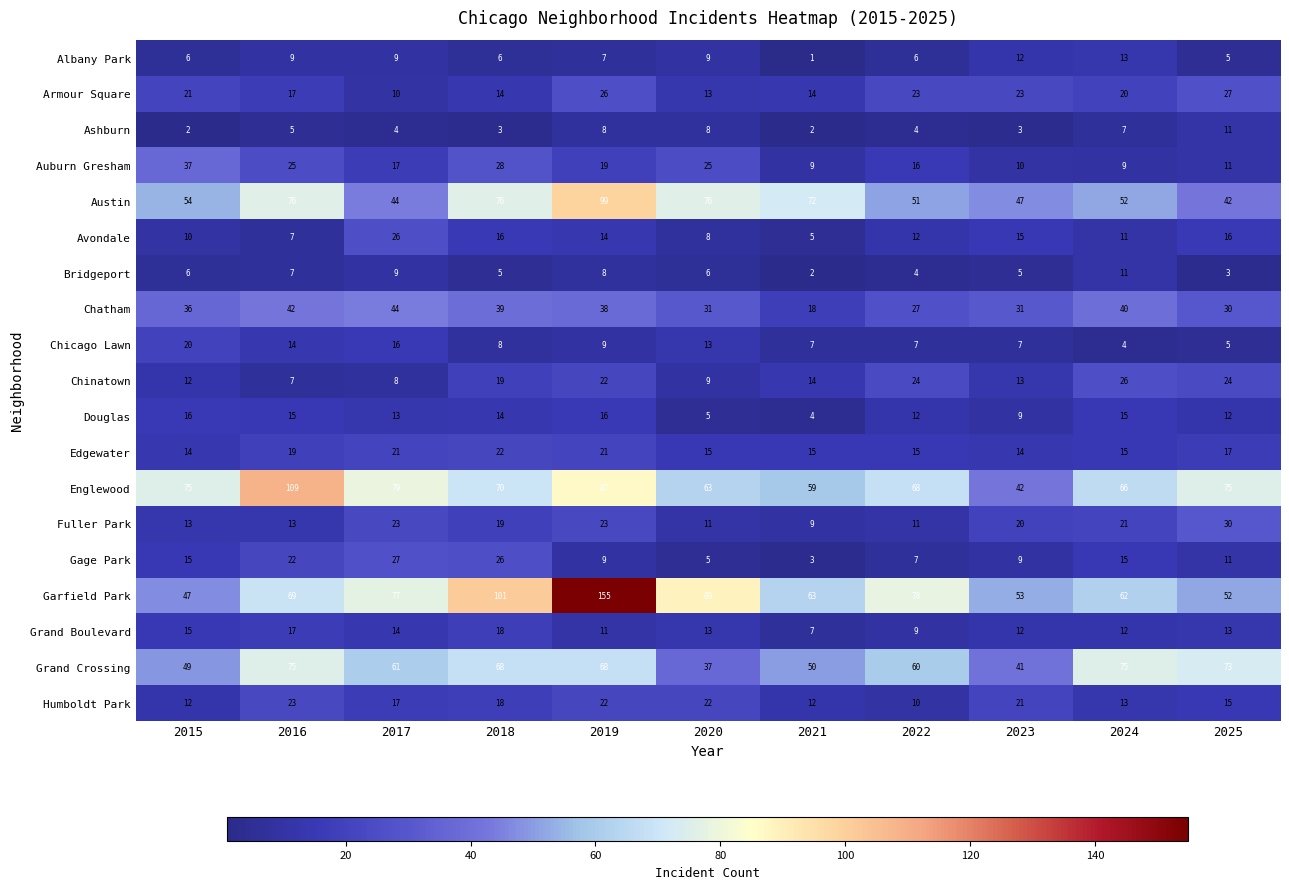

What is the approximate value of Bridgeport at 2022?

4